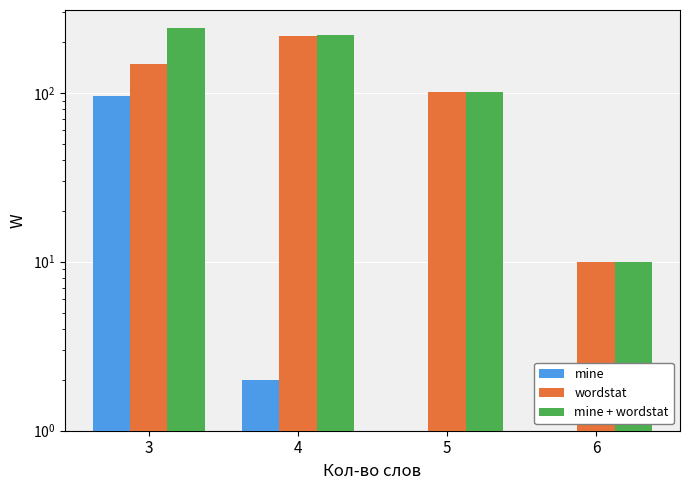

What is the total value across all series at 3?

486